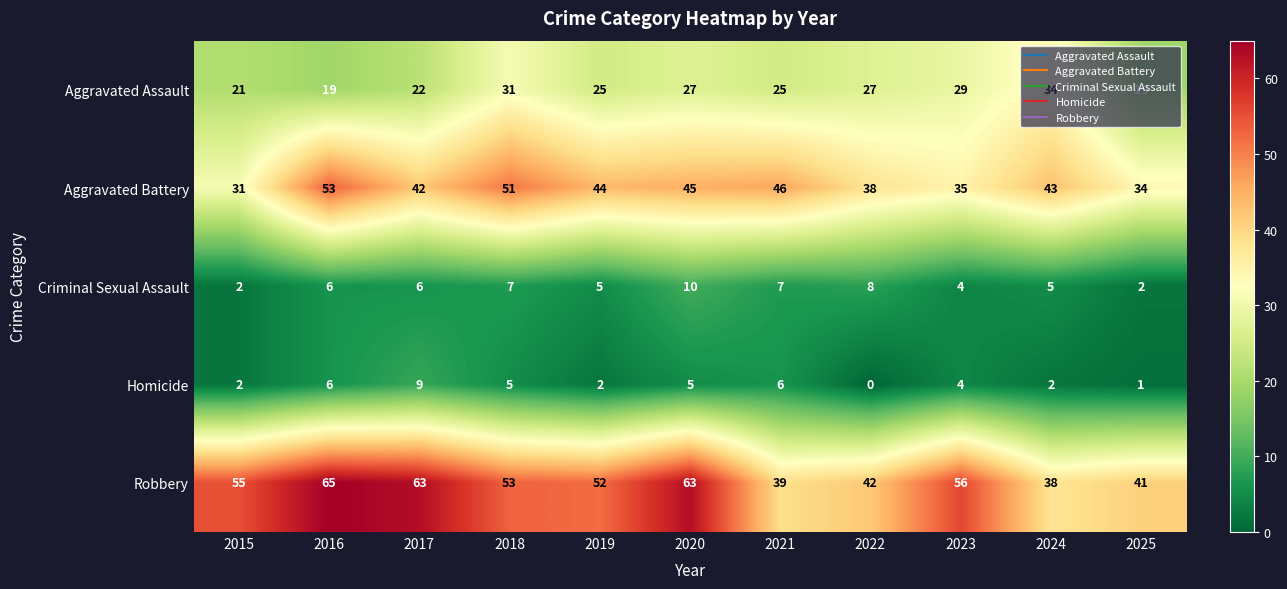

What is the spread (max minus min) of values at 2017?

57